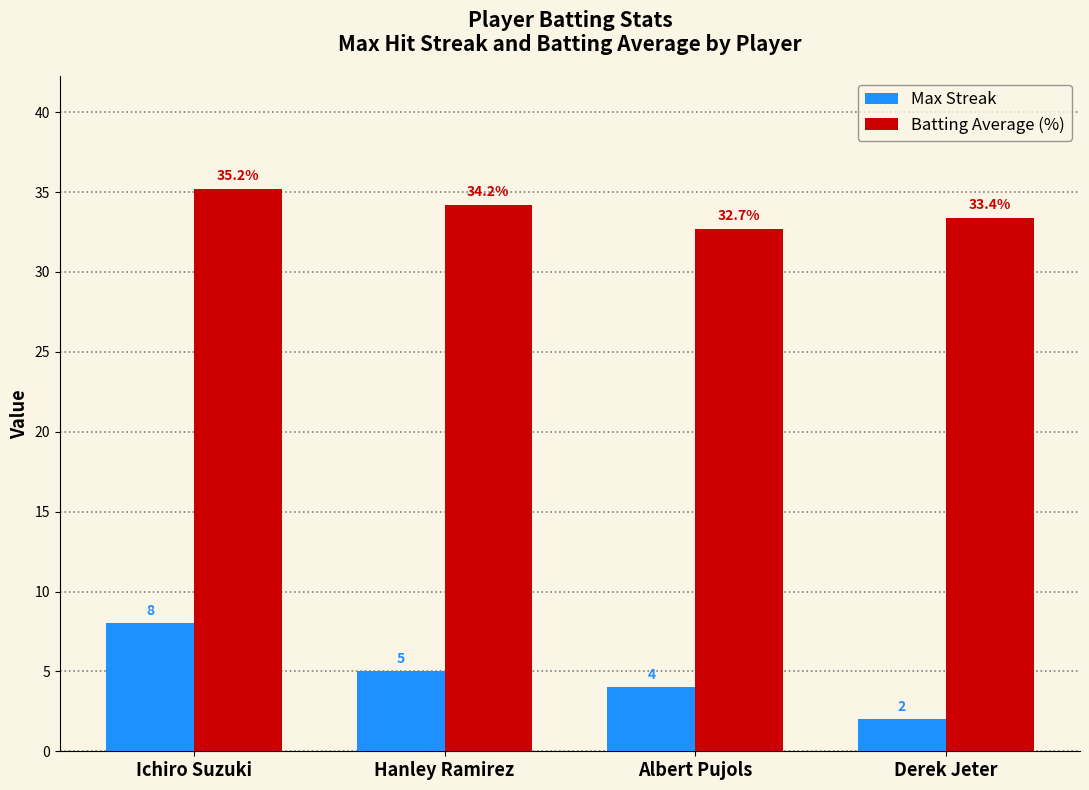

What is the total value across all series at Derek Jeter?

35.4